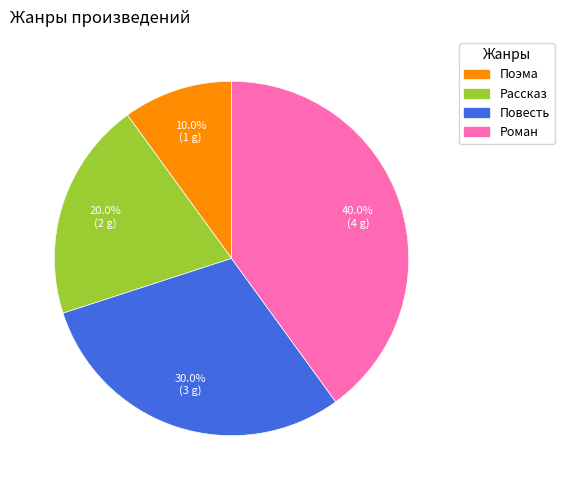

To the nearest percent, what is the difference between the Роман and Рассказ slice percentages?

20%